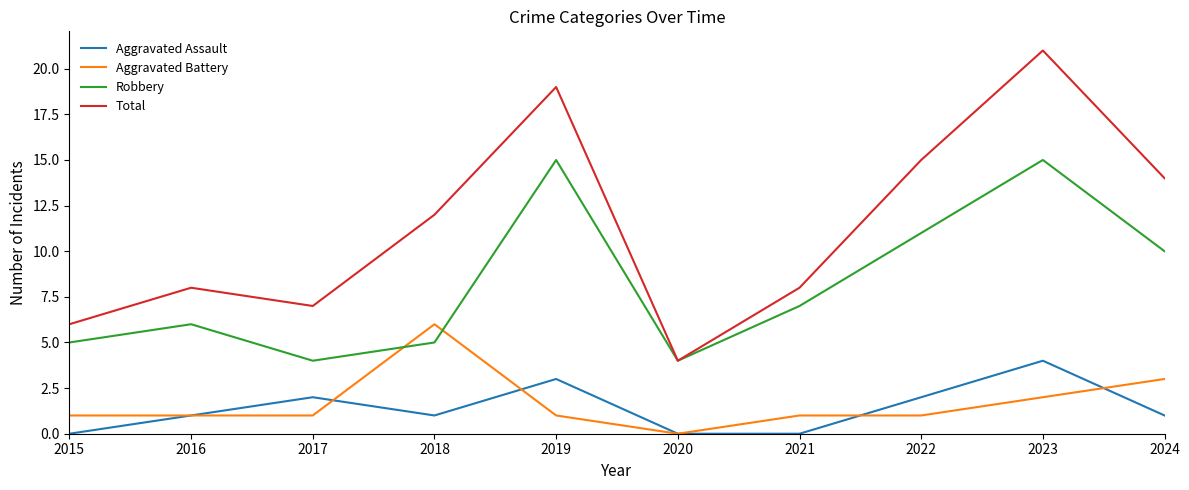

What is the total value across all series at 2018?

24